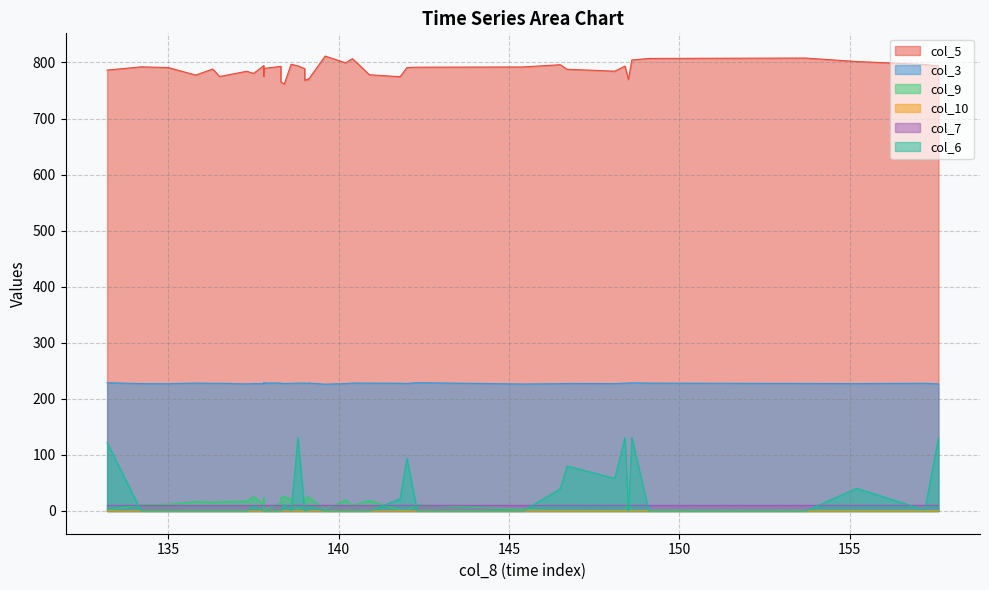

At which label is col_6 closest to 65?

148.1